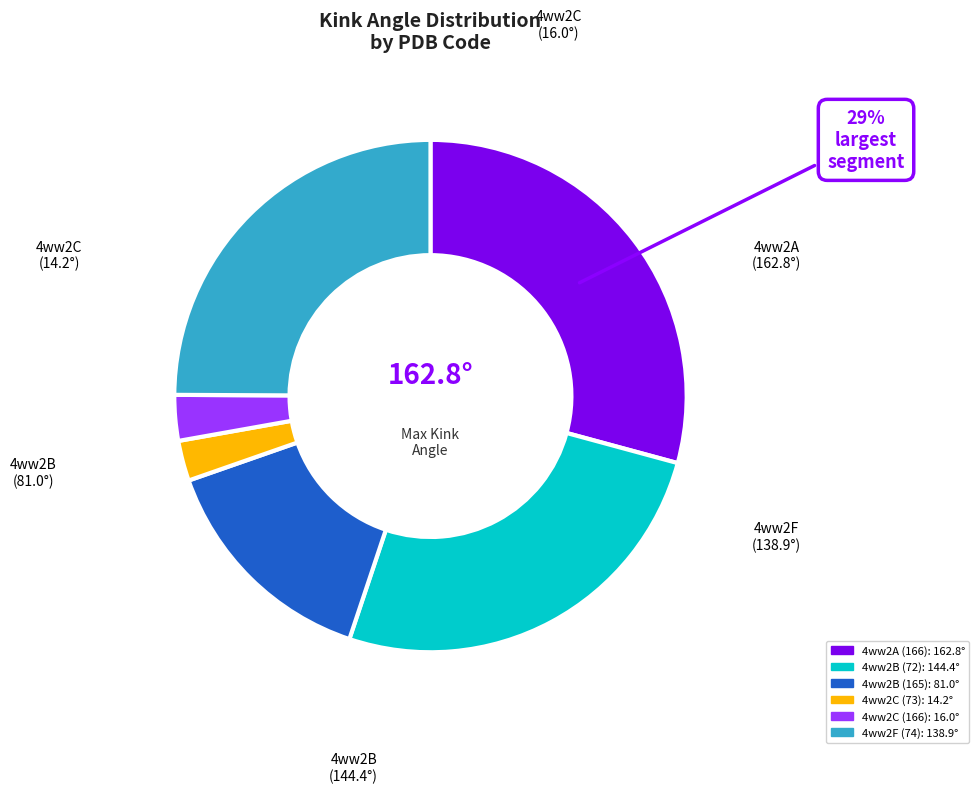

Count the number of slices in the pie.

6